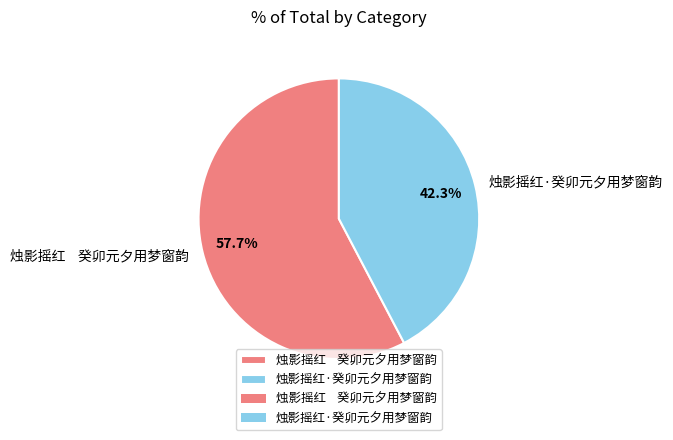

To the nearest percent, what is the average slice percentage?

50%